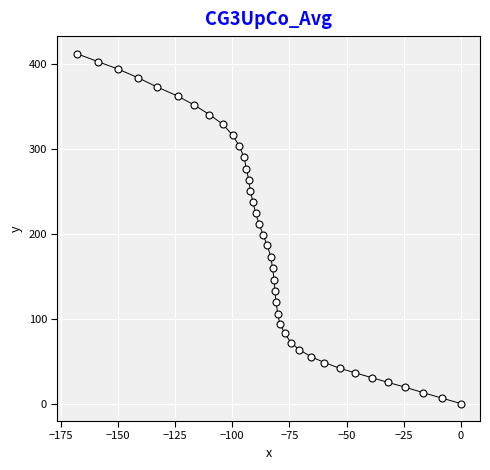

What is the range of X values (max minus min)?

168.1